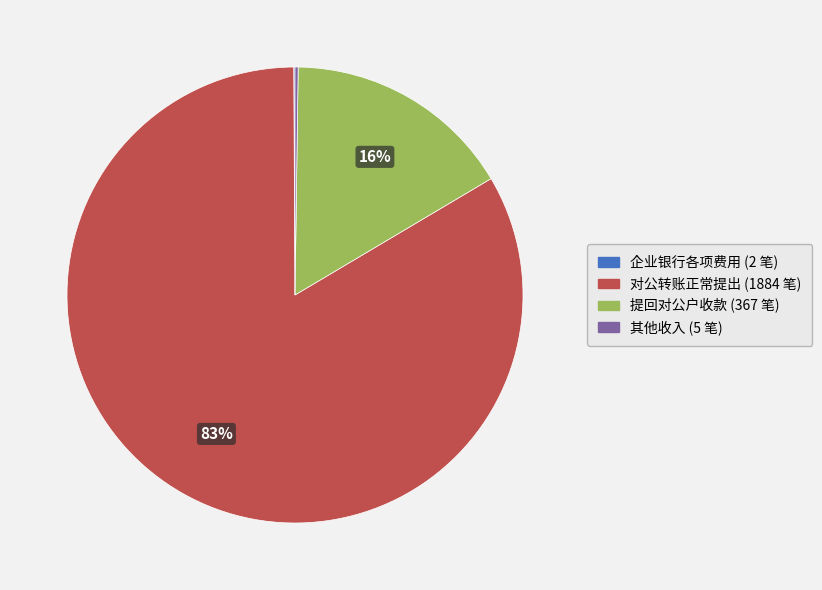

Is there a majority slice in this chart?

Yes